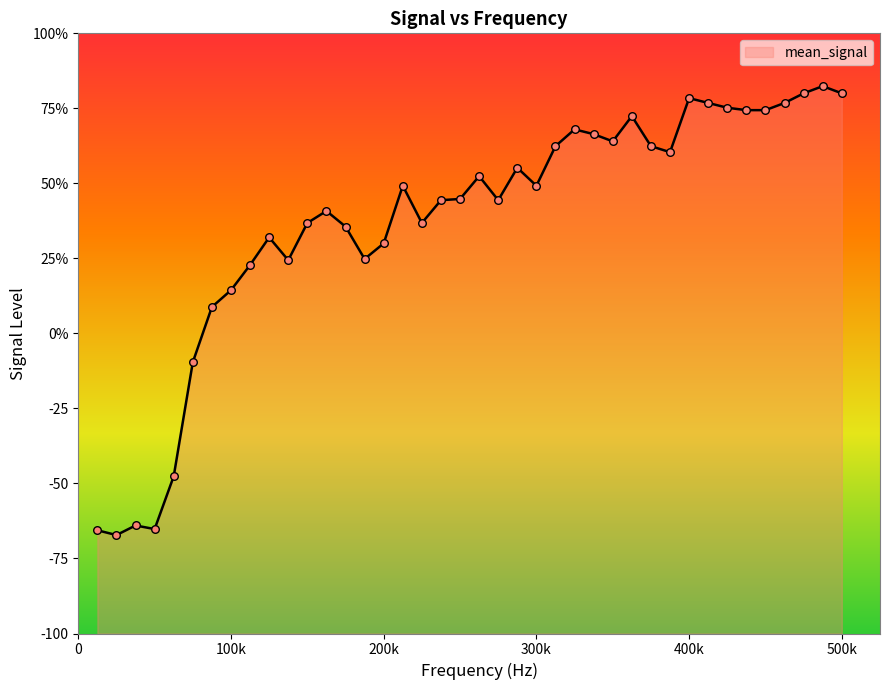

What is the change in value from 362500 to 400000?

+6.0